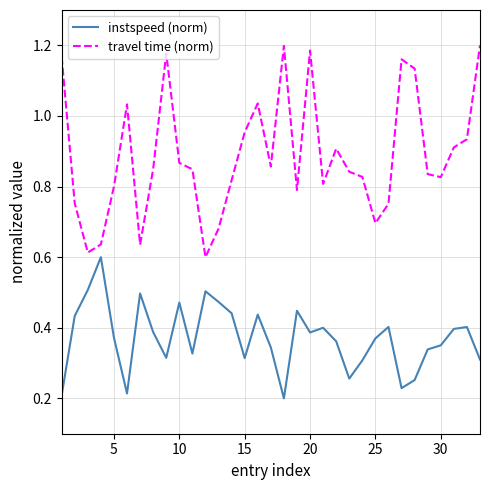

How many series are shown in this chart?

2